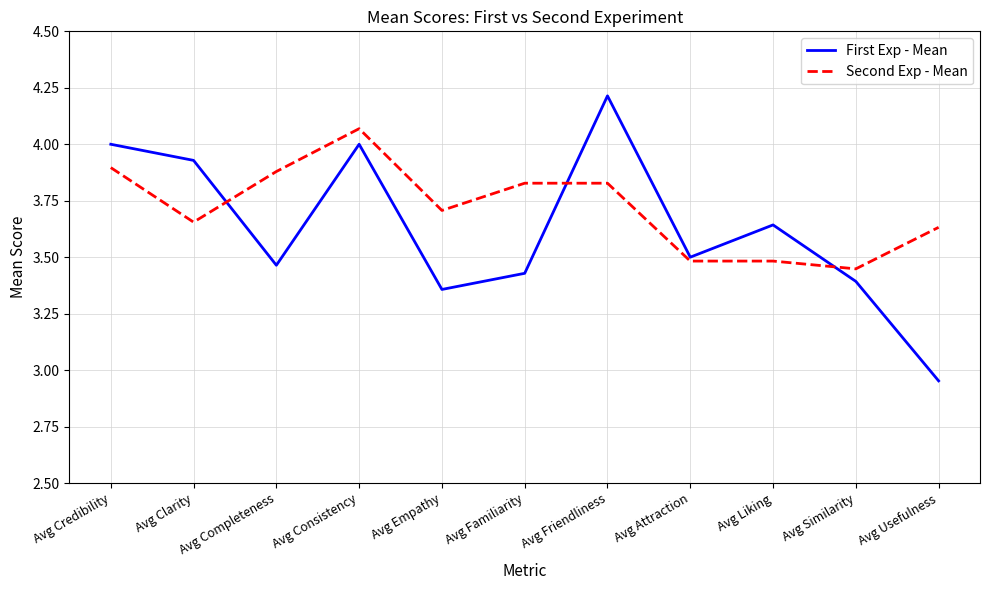

True or false: First Exp - Mean has more than 0 points higher than both neighbors.

True